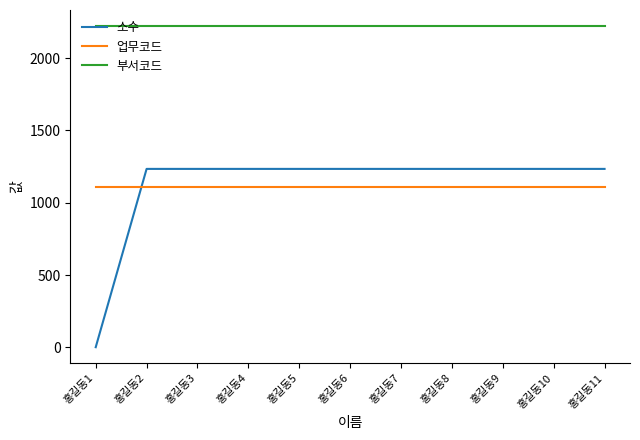

Rank the series at 홍길동5 from highest to lowest value.

부서코드, 소수, 업무코드